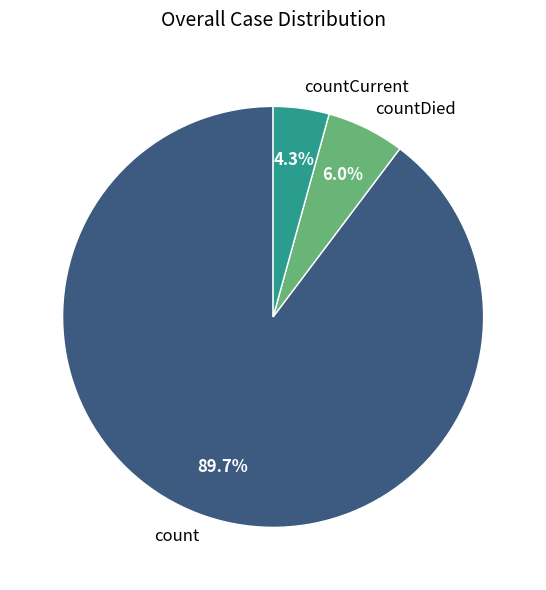

What percentage is the countCurrent slice, to the nearest percent?

4%